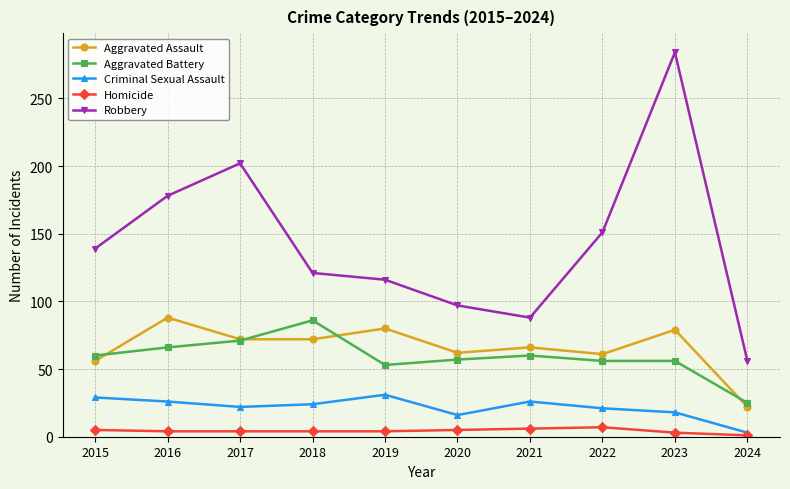

What is the difference between the maximum and second lowest values in the Criminal Sexual Assault series?

15